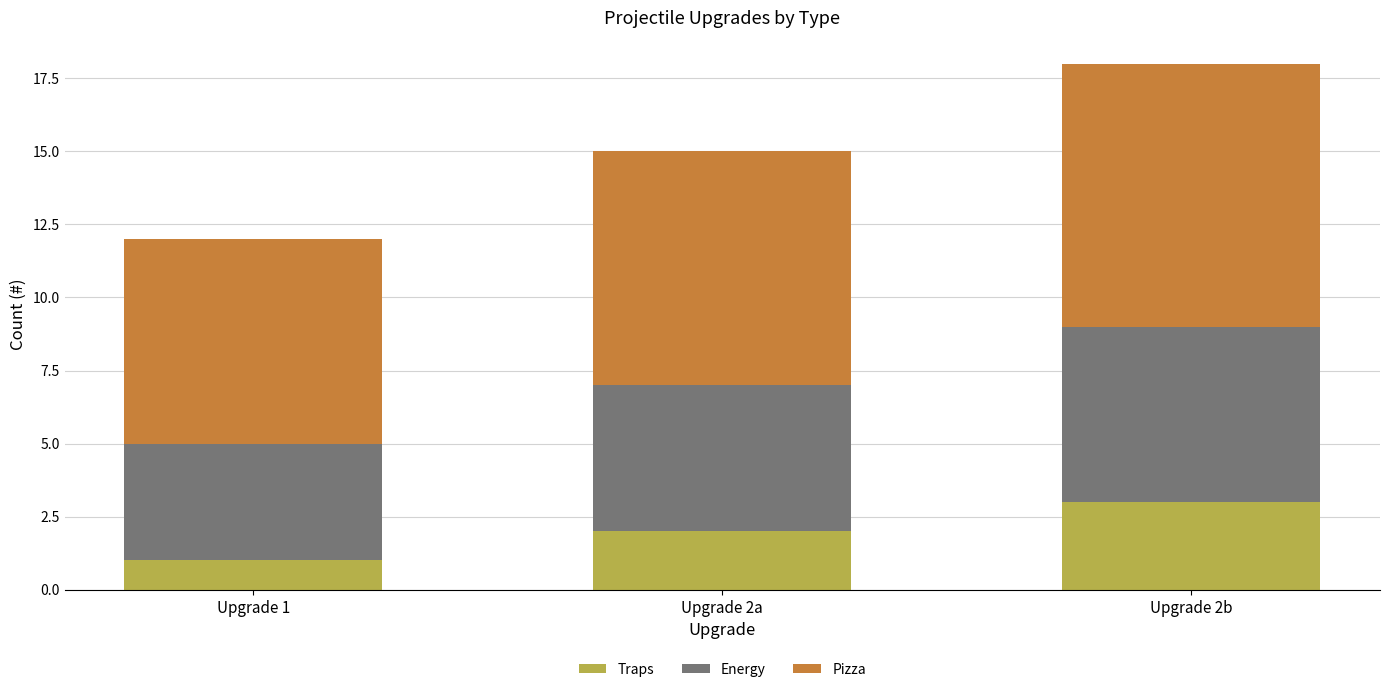

Reading left to right, transcribe the values for Traps.

1	2	3